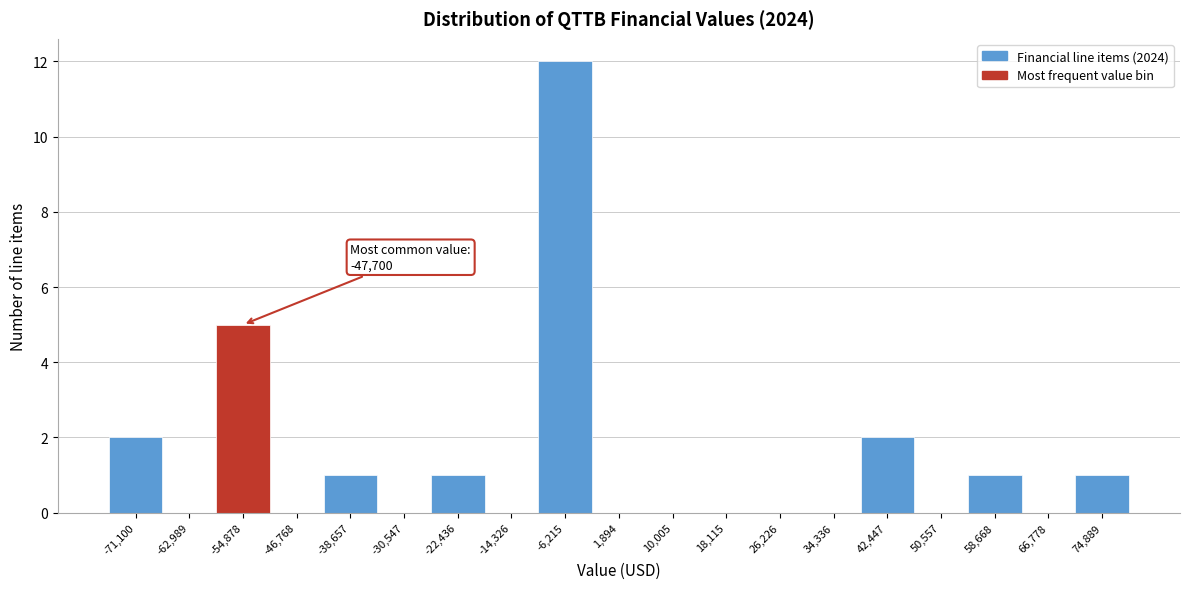

Reading left to right, extract all data points from this chart.

-71,100=2	-62,989=0	-54,878=5	-46,768=0	-38,657=1	-30,547=0	-22,436=1	-14,326=0	-6,215=12	1,894=0	10,005=0	18,115=0	26,226=0	34,336=0	42,447=2	50,557=0	58,668=1	66,778=0	74,889=1